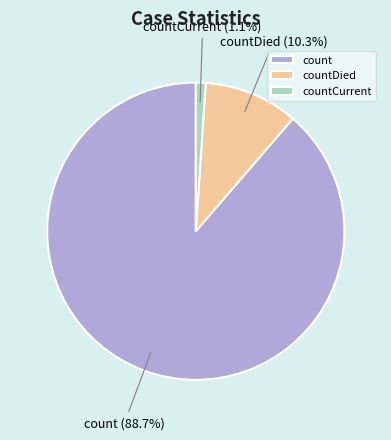

Which has a higher value, countDied or countCurrent?

countDied